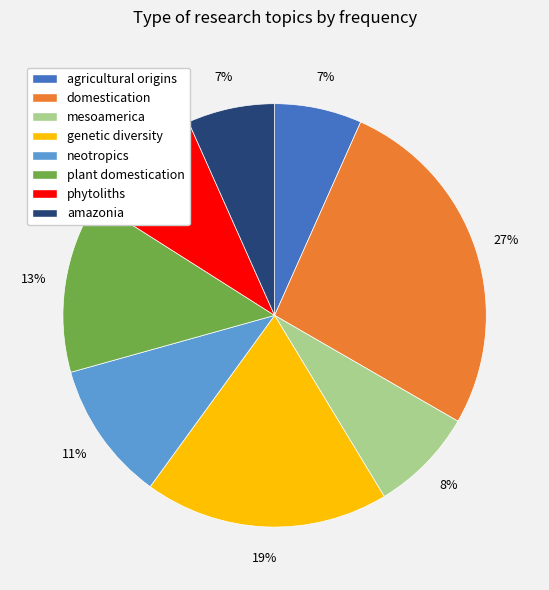

Which category has the biggest portion of the pie?

domestication